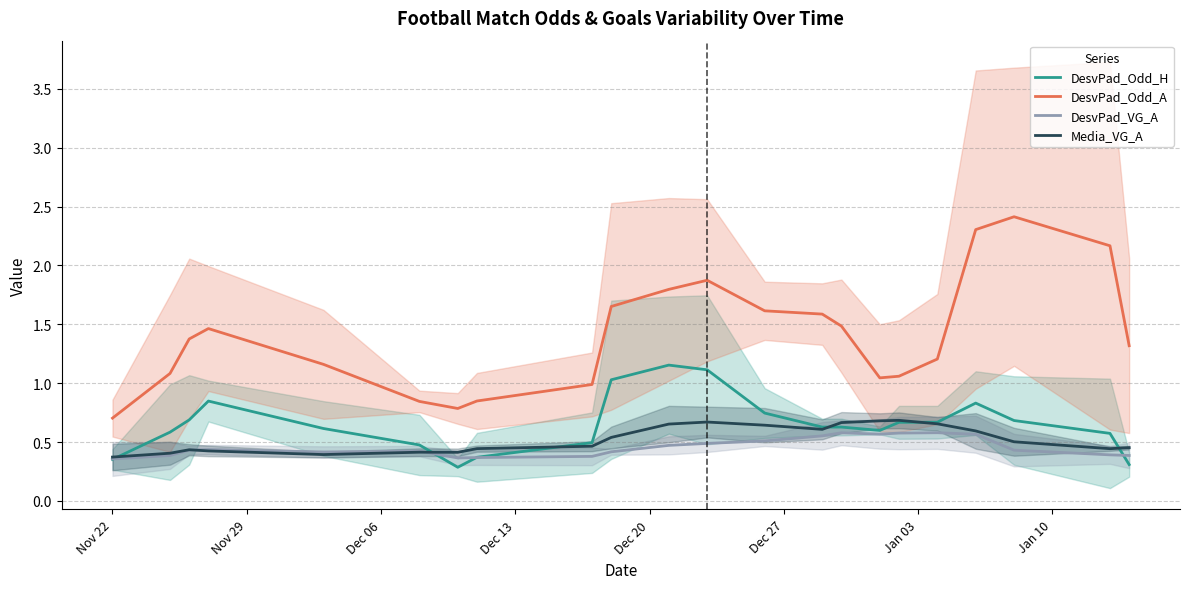

Reading left to right, what are all the values shown in this chart?

DesvPad_Odd_H: 0.4	0.6	0.7	0.8	0.6	0.5	0.3	0.4	0.5	1.0	1.2	1.1	0.7	0.6	0.6	0.6	0.7	0.7	0.8	0.7	0.6	0.3
DesvPad_Odd_A: 0.7	1.1	1.4	1.5	1.2	0.8	0.8	0.8	1.0	1.7	1.8	1.9	1.6	1.6	1.5	1.0	1.1	1.2	2.3	2.4	2.2	1.3
DesvPad_VG_A: 0.4	0.4	0.4	0.4	0.4	0.4	0.4	0.4	0.4	0.4	0.5	0.5	0.5	0.6	0.6	0.6	0.6	0.6	0.6	0.4	0.4	0.4
Media_VG_A: 0.4	0.4	0.4	0.4	0.4	0.4	0.4	0.4	0.5	0.5	0.7	0.7	0.6	0.6	0.7	0.7	0.7	0.7	0.6	0.5	0.4	0.5